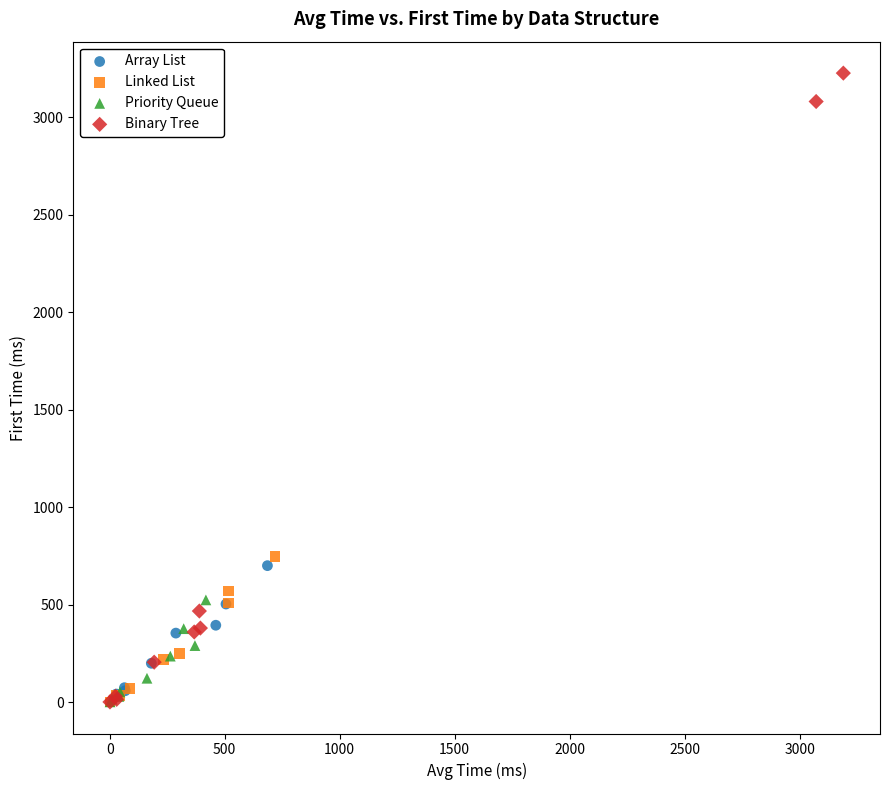

Which series has the widest spread of Y values?

Binary Tree